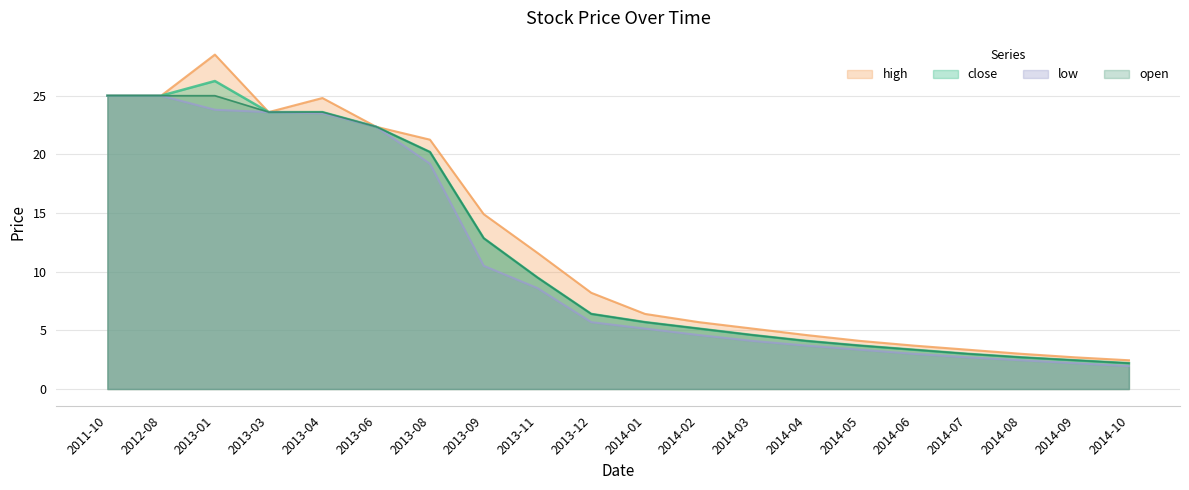

What is the average value of the low series?

11.0